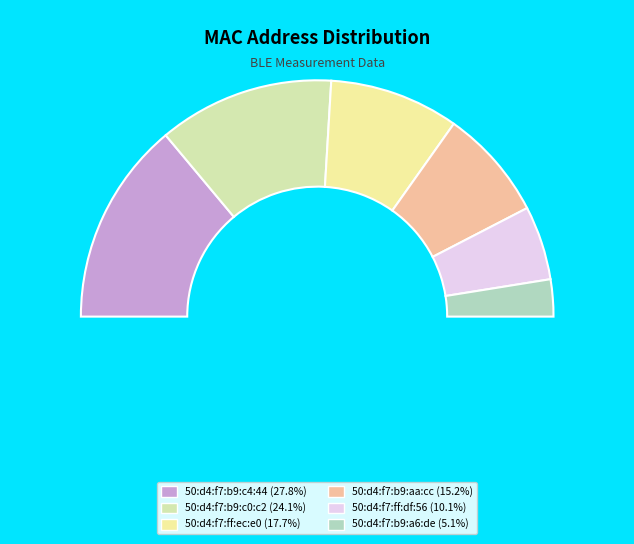

How many slices are in this pie chart?

6